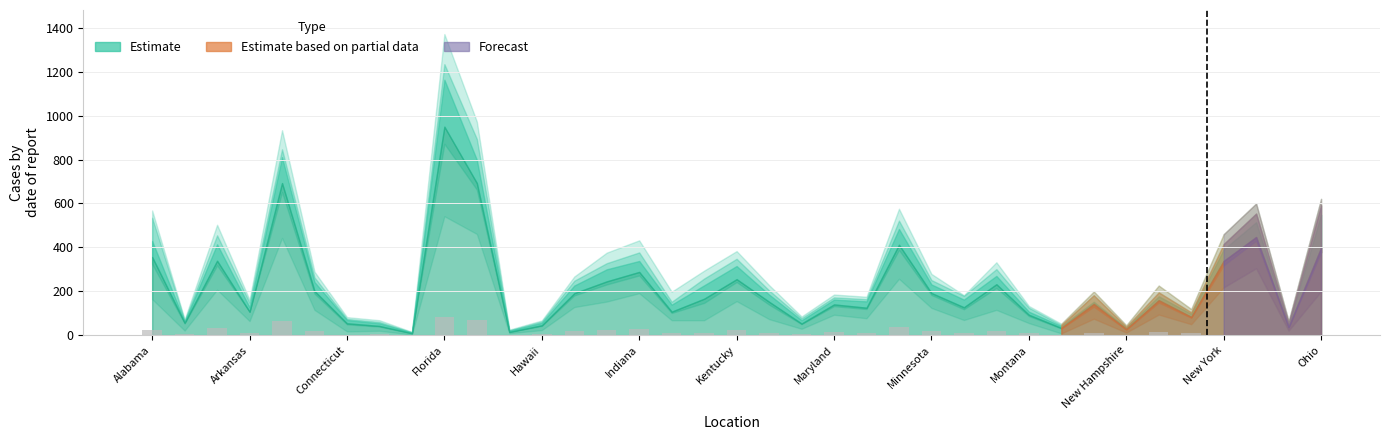

What is the greatest value displayed?

81.3